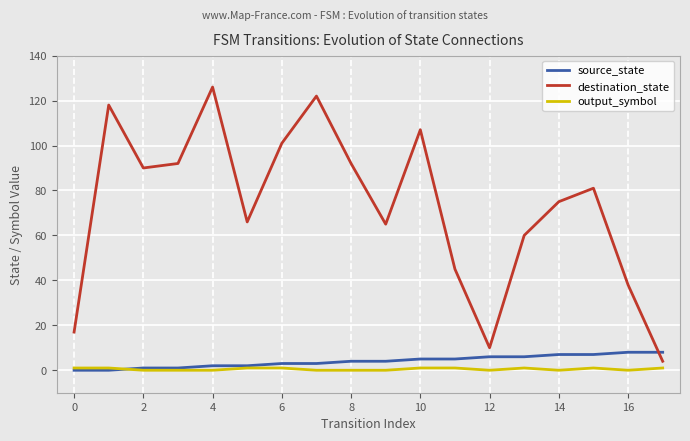

What is the maximum value shown in the chart?

126